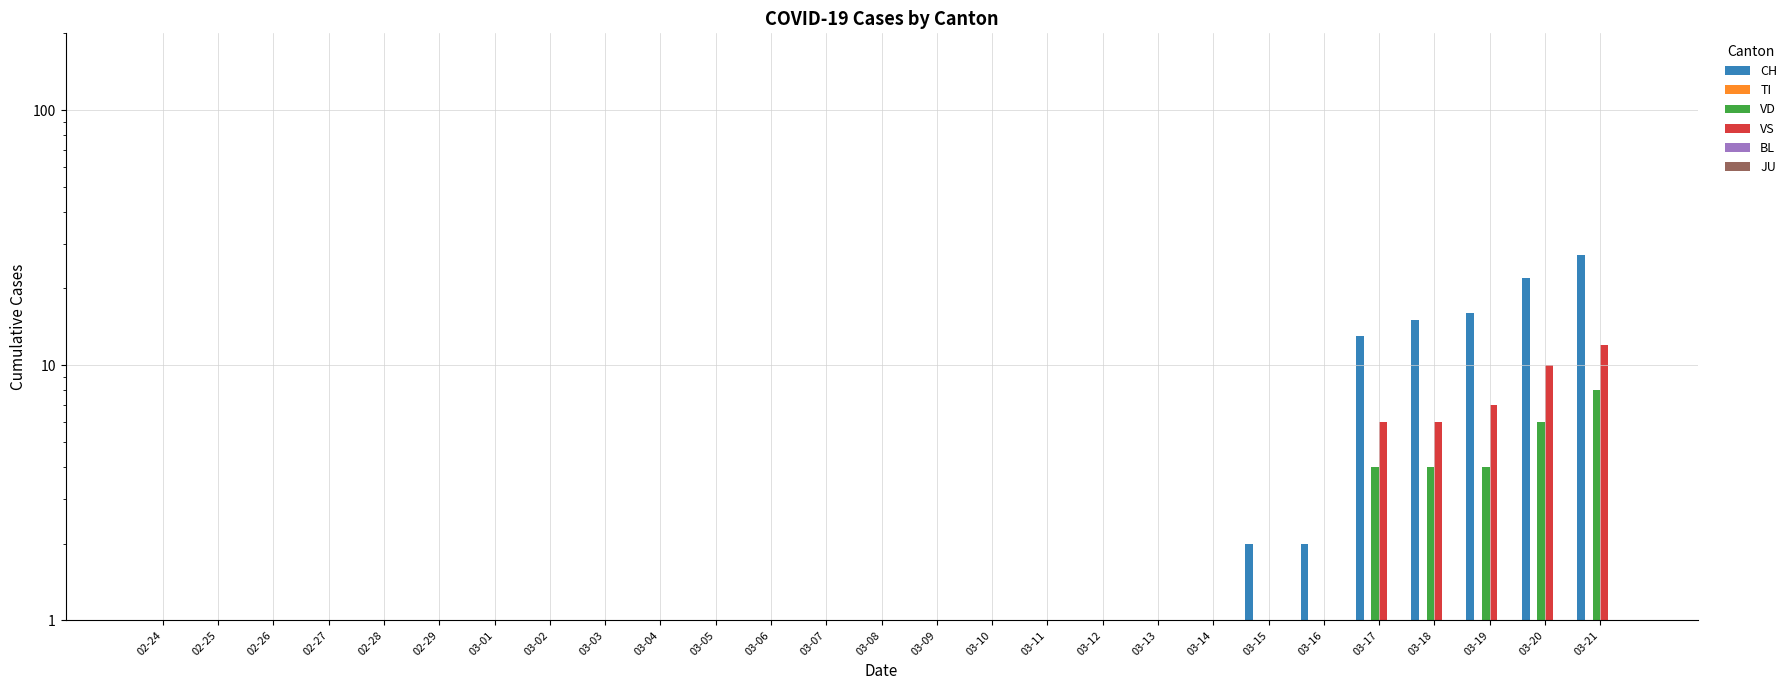

Reading left to right, list all the values displayed in this chart.

CH: 0.5	0.5	0.5	0.5	0.5	0.5	0.5	0.5	0.5	0.5	0.5	0.5	0.5	0.5	0.5	0.5	0.5	0.5	0.5	1.0	2.0	2.0	13.0	15.0	16.0	22.0	27.0
TI: 0.5	0.5	0.5	0.5	0.5	0.5	0.5	0.5	0.5	0.5	0.5	0.5	0.5	0.5	0.5	0.5	0.5	0.5	0.5	0.5	0.5	0.5	0.5	0.5	0.5	0.5	0.5
VD: 0.5	0.5	0.5	0.5	0.5	0.5	0.5	0.5	0.5	0.5	0.5	0.5	0.5	0.5	0.5	0.5	0.5	0.5	0.5	0.5	0.5	0.5	4.0	4.0	4.0	6.0	8.0
VS: 0.5	0.5	0.5	0.5	0.5	0.5	0.5	0.5	0.5	0.5	0.5	0.5	0.5	0.5	0.5	0.5	0.5	0.5	0.5	0.5	0.5	0.5	6.0	6.0	7.0	10.0	12.0
BL: 0.5	0.5	0.5	0.5	0.5	0.5	0.5	0.5	0.5	0.5	0.5	0.5	0.5	0.5	0.5	0.5	0.5	0.5	0.5	0.5	0.5	0.5	0.5	1.0	1.0	1.0	1.0
JU: 0.5	0.5	0.5	0.5	0.5	0.5	0.5	0.5	0.5	0.5	0.5	0.5	0.5	0.5	0.5	0.5	0.5	0.5	0.5	0.5	0.5	0.5	0.5	0.5	0.5	0.5	0.5